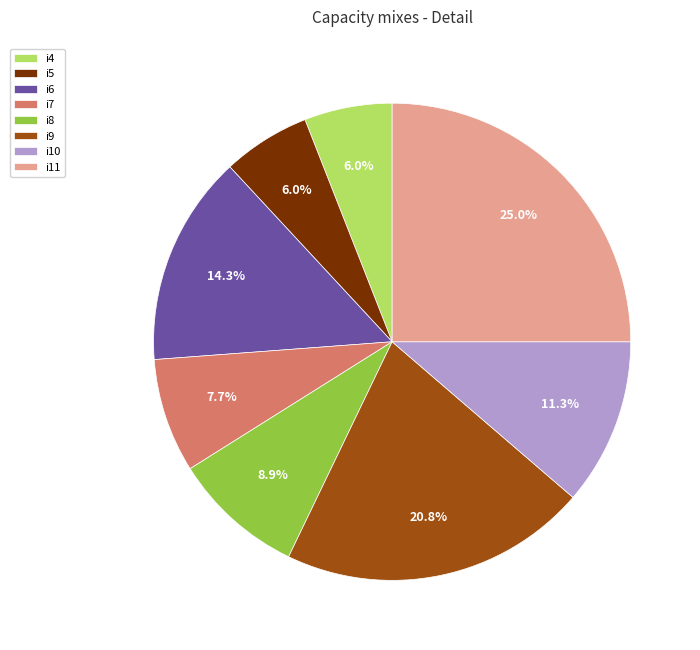

What is the largest slice in the pie chart?

i11